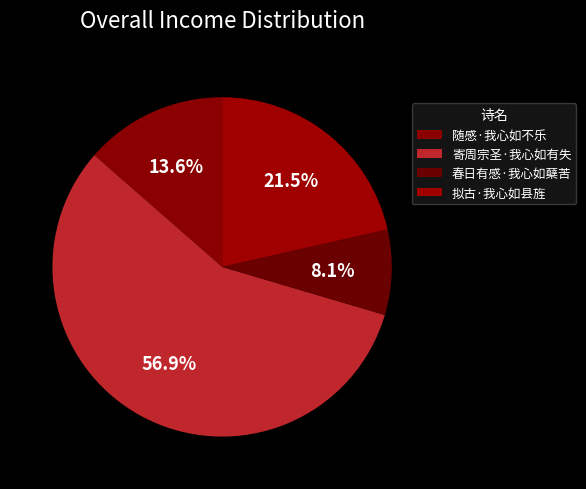

Is 寄周宗圣·我心如有失 the majority of the pie?

Yes